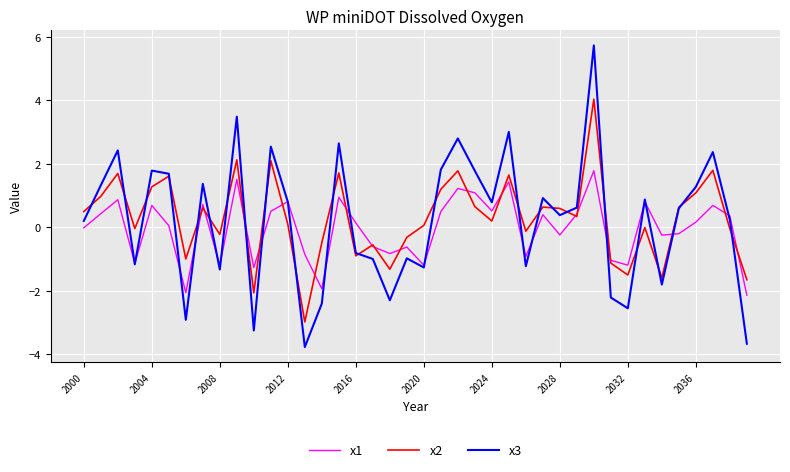

Which series has the largest range (max minus min)?

x3